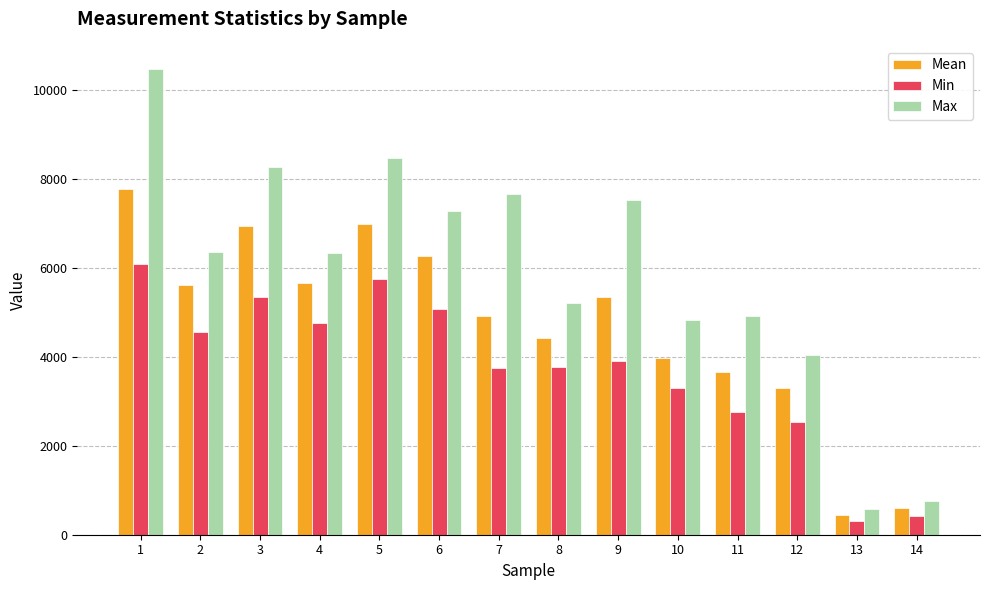

What is the difference between the second highest and second lowest values in the Min series?

5331.0